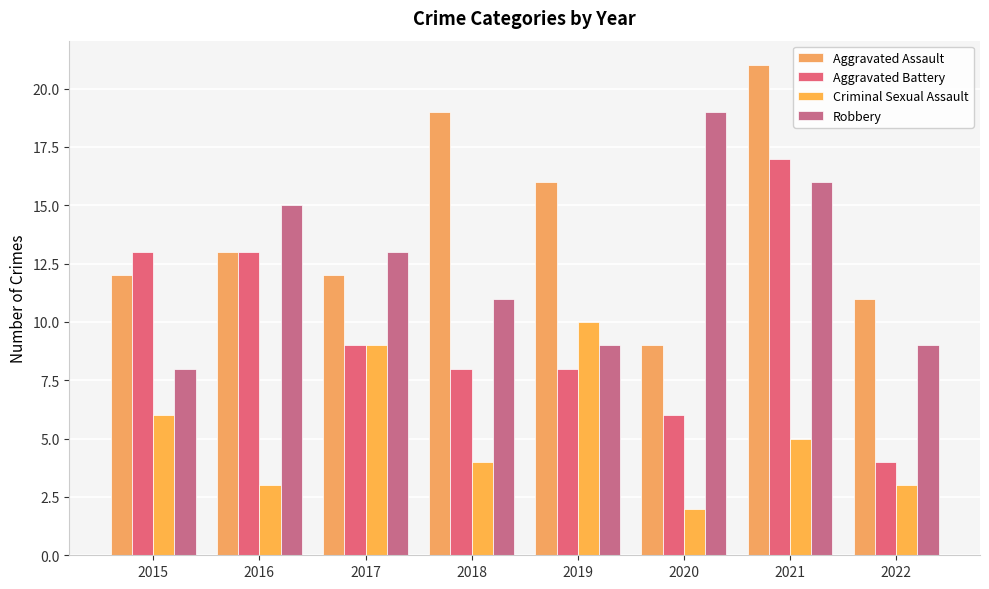

Reading left to right, list all the values displayed in this chart.

Aggravated Assault: 2015=12	2016=13	2017=12	2018=19	2019=16	2020=9	2021=21	2022=11
Aggravated Battery: 2015=13	2016=13	2017=9	2018=8	2019=8	2020=6	2021=17	2022=4
Criminal Sexual Assault: 2015=6	2016=3	2017=9	2018=4	2019=10	2020=2	2021=5	2022=3
Robbery: 2015=8	2016=15	2017=13	2018=11	2019=9	2020=19	2021=16	2022=9